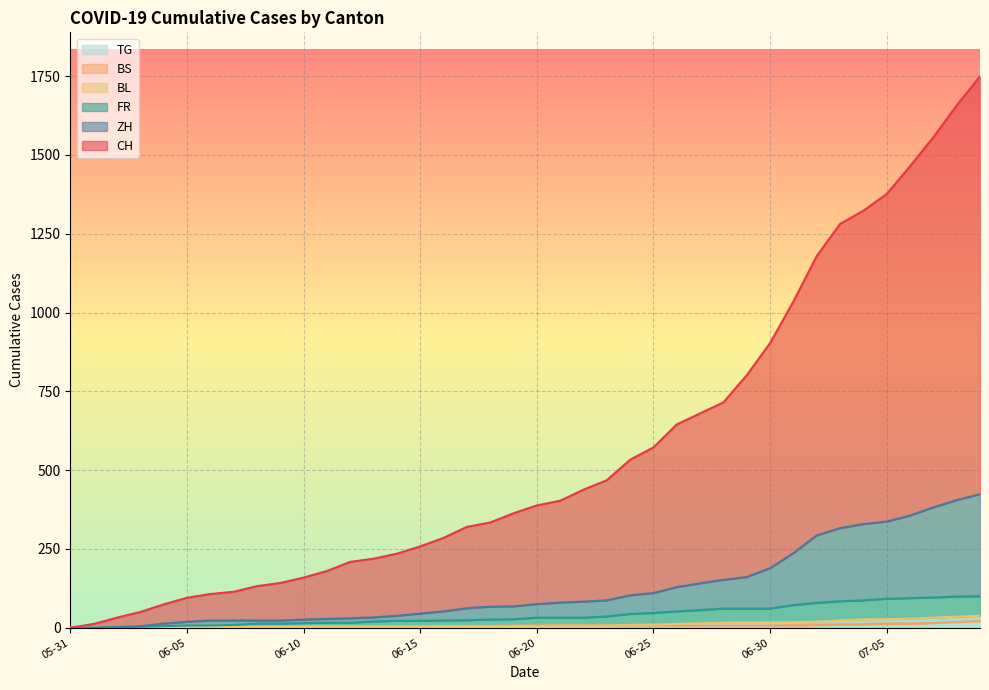

True or false: CH has more than 1 points higher than both neighbors.

False